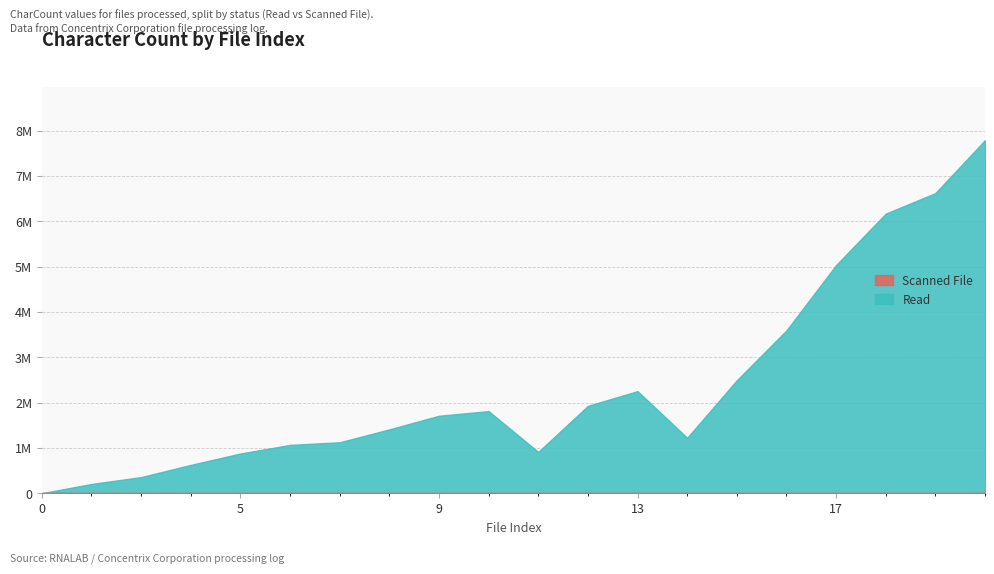

Does the chart display data point markers on the line(s)?

No